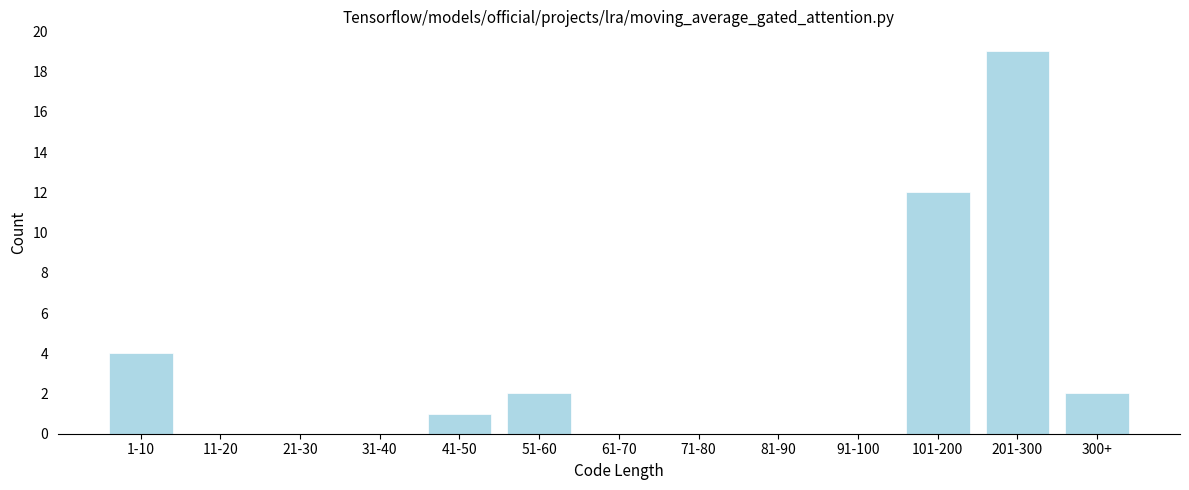

Reading left to right, list all the values displayed in this chart.

1-10=4	11-20=0	21-30=0	31-40=0	41-50=1	51-60=2	61-70=0	71-80=0	81-90=0	91-100=0	101-200=12	201-300=19	300+=2